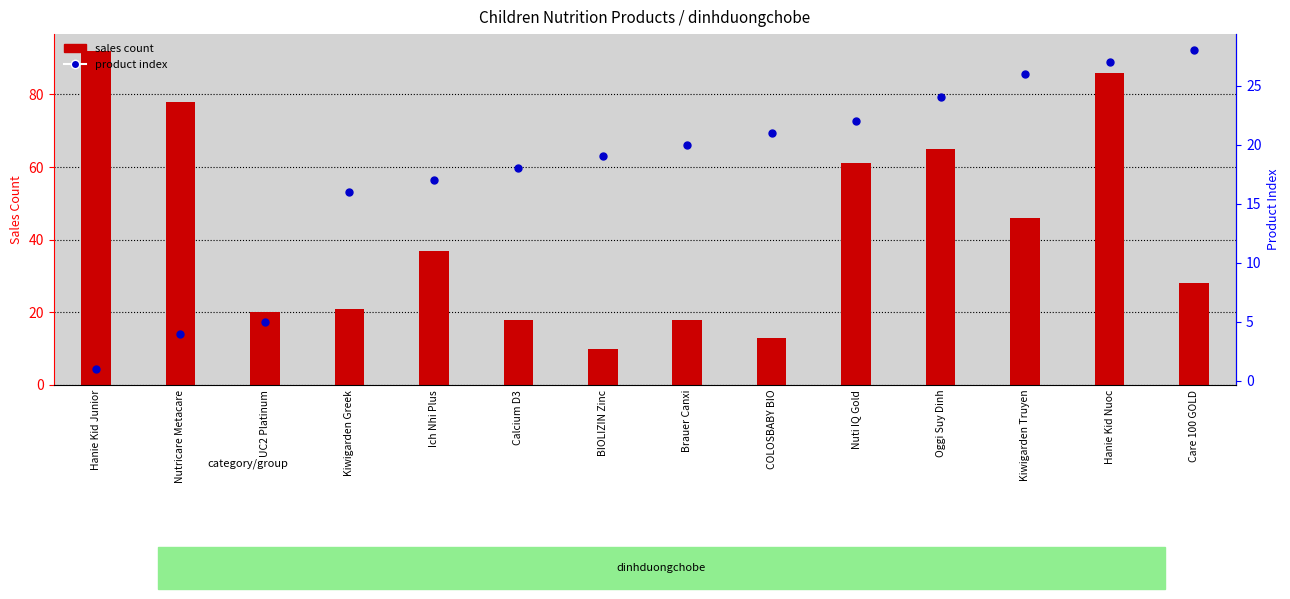

True or false: sales count has a value of 153 at Hanie Kid Junior.

False